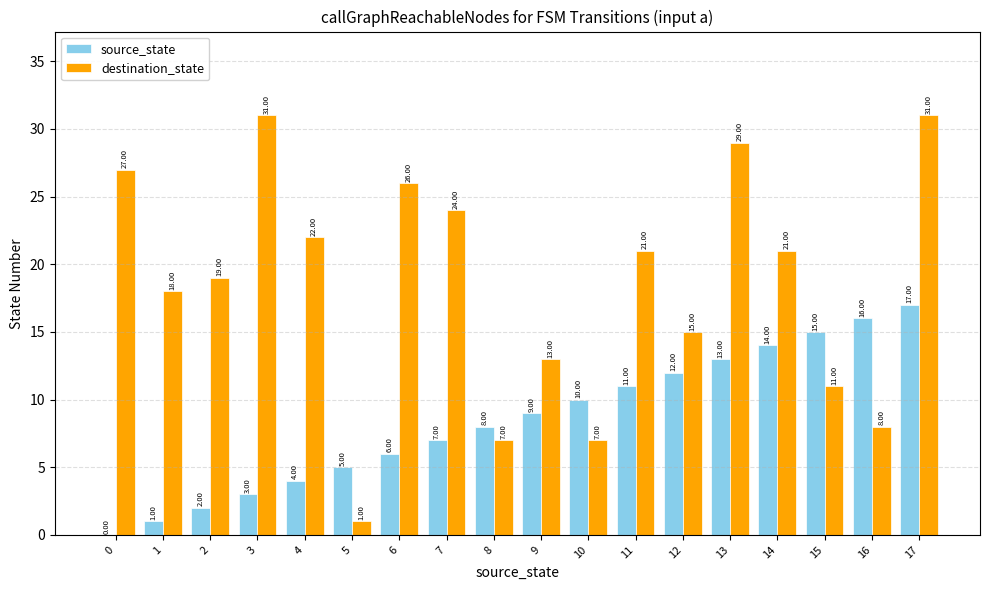

Reading right to left, what are all the values shown in this chart?

source_state: 17	16	15	14	13	12	11	10	9	8	7	6	5	4	3	2	1	0
destination_state: 31	8	11	21	29	15	21	7	13	7	24	26	1	22	31	19	18	27